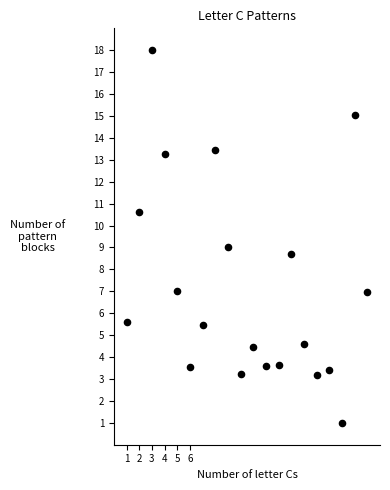

What is the range of X values (max minus min)?

19.0